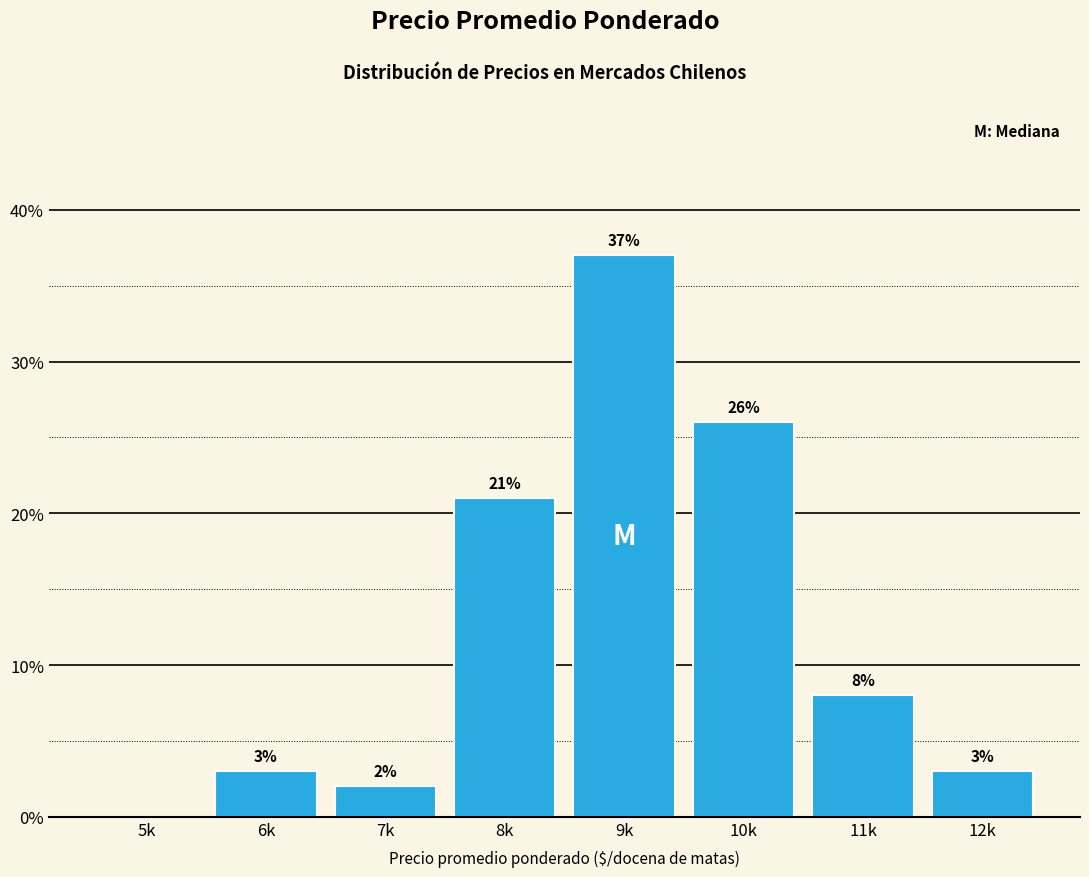

Reading right to left, transcribe all the data shown in this chart.

12k=3	11k=8	10k=26	9k=37	8k=21	7k=2	6k=3	5k=0